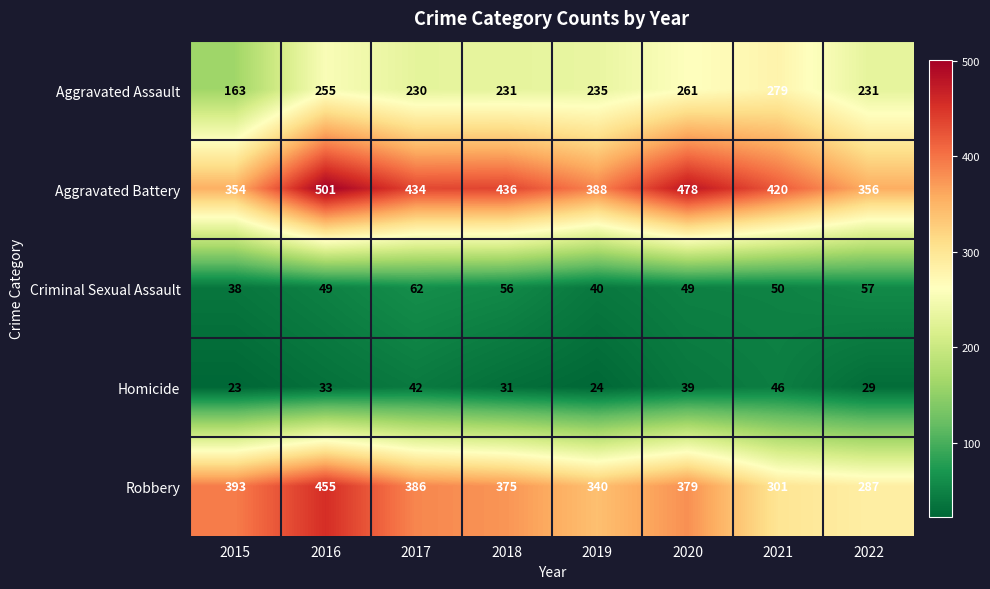

What is the difference between the second highest and minimum values in the Robbery series?

106